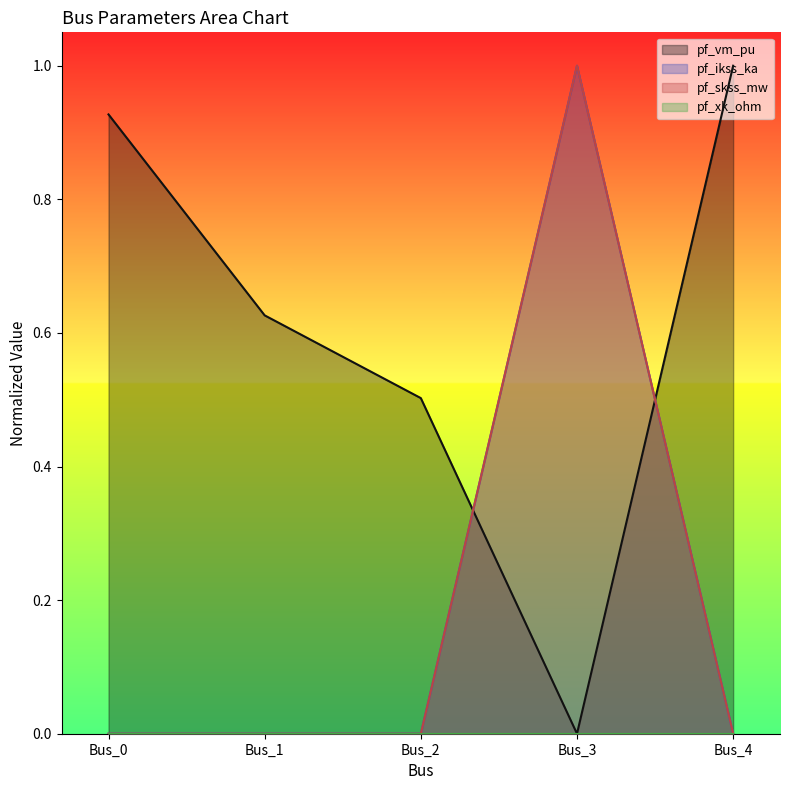

Reading left to right, extract all data points from this chart.

pf_vm_pu: 0.9	0.6	0.5	0.0	1.0
pf_ikss_ka: 0.0	0.0	0.0	1.0	0.0
pf_skss_mw: 0.0	0.0	0.0	1.0	0.0